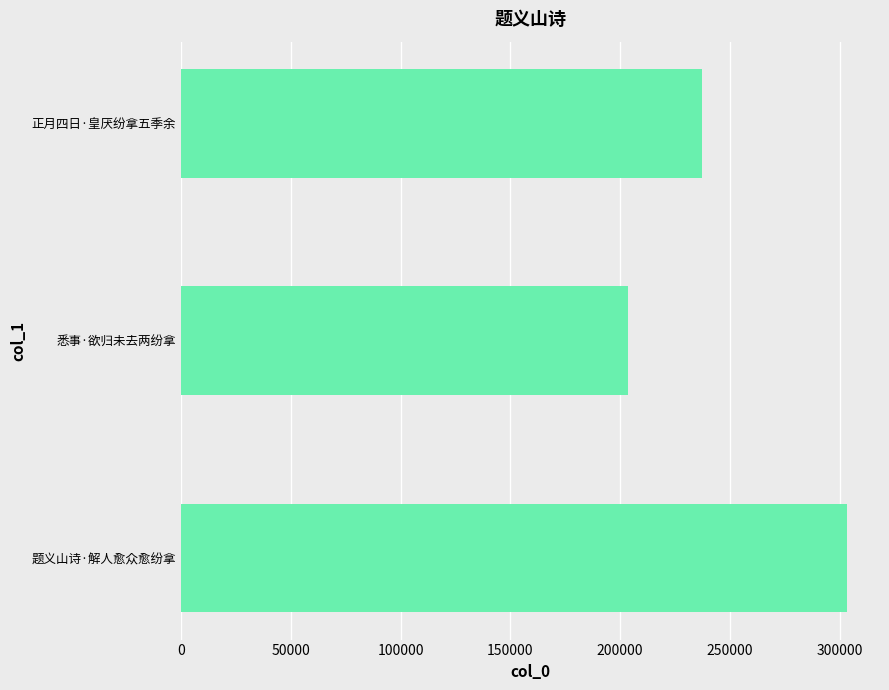

Is it true that the value at 正月四日·皇厌纷拿五季余 is 52125?

False